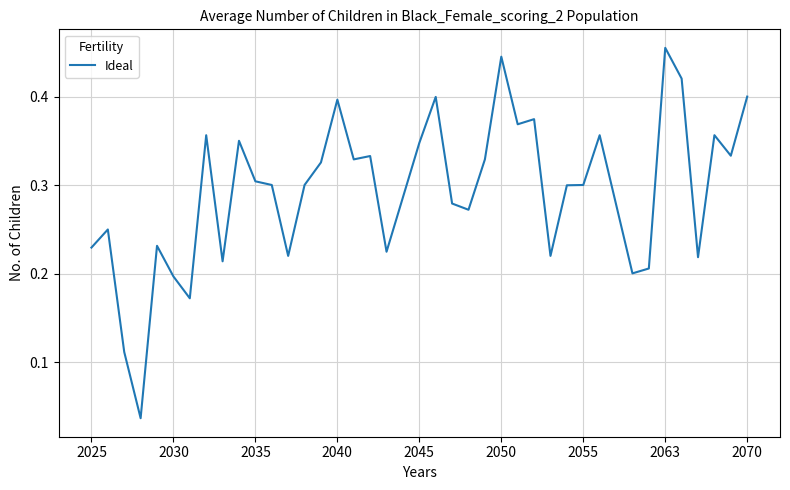

How many lines are shown in the chart?

1